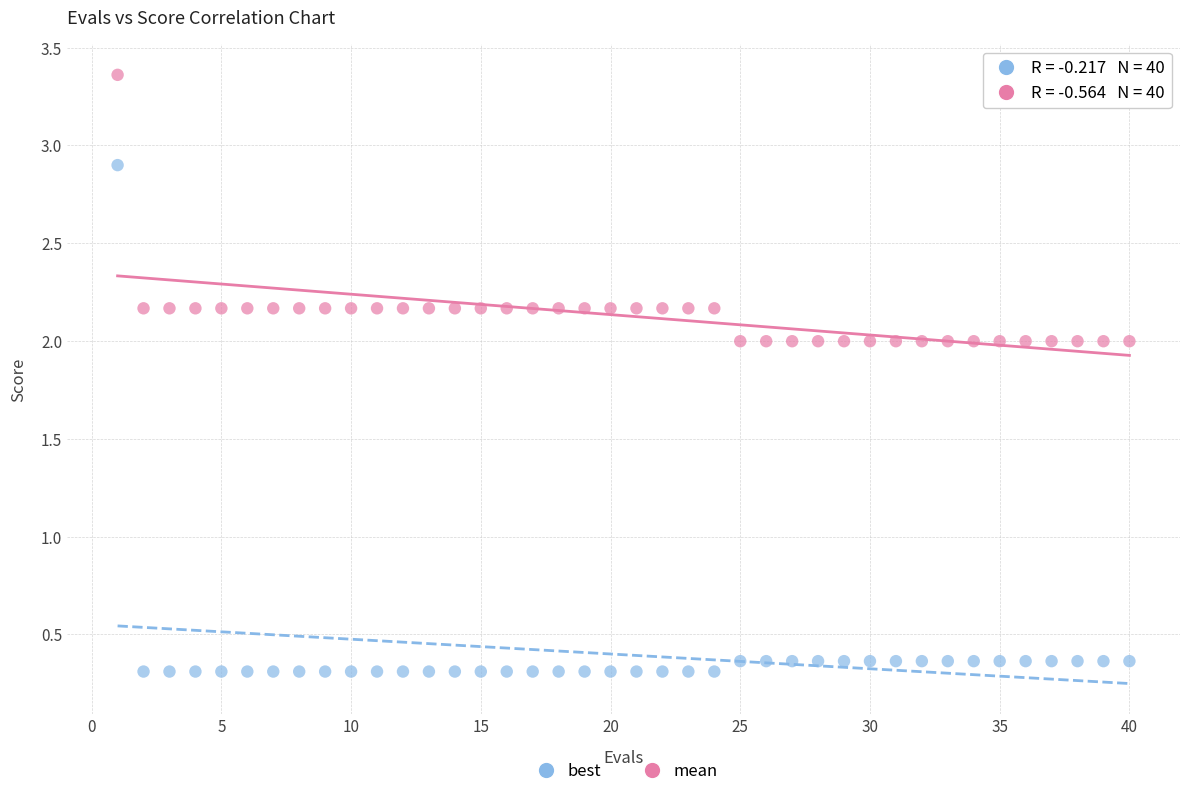

What are all the series names shown in the legend?

best, mean